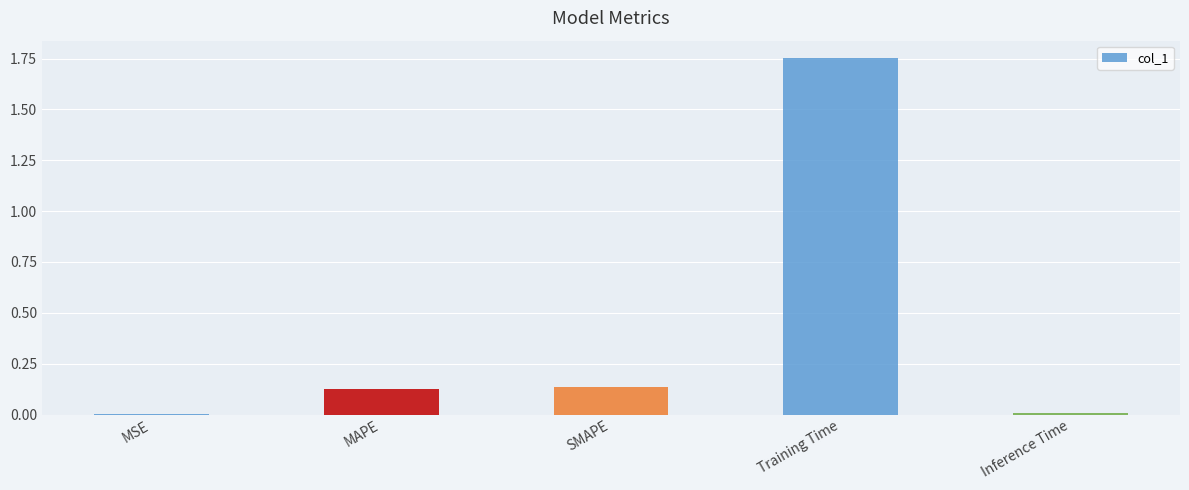

What is the sum of all values?

2.0